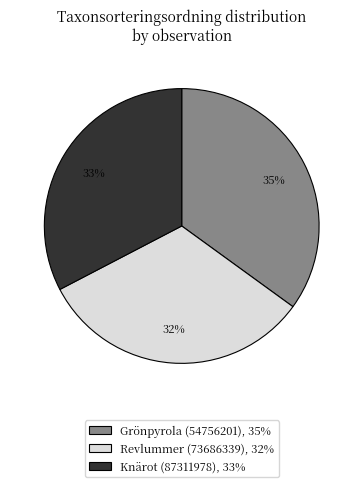

Approximately how many times larger is the value at Grönpyrola (54756201) compared to Knärot (87311978)?

1.1